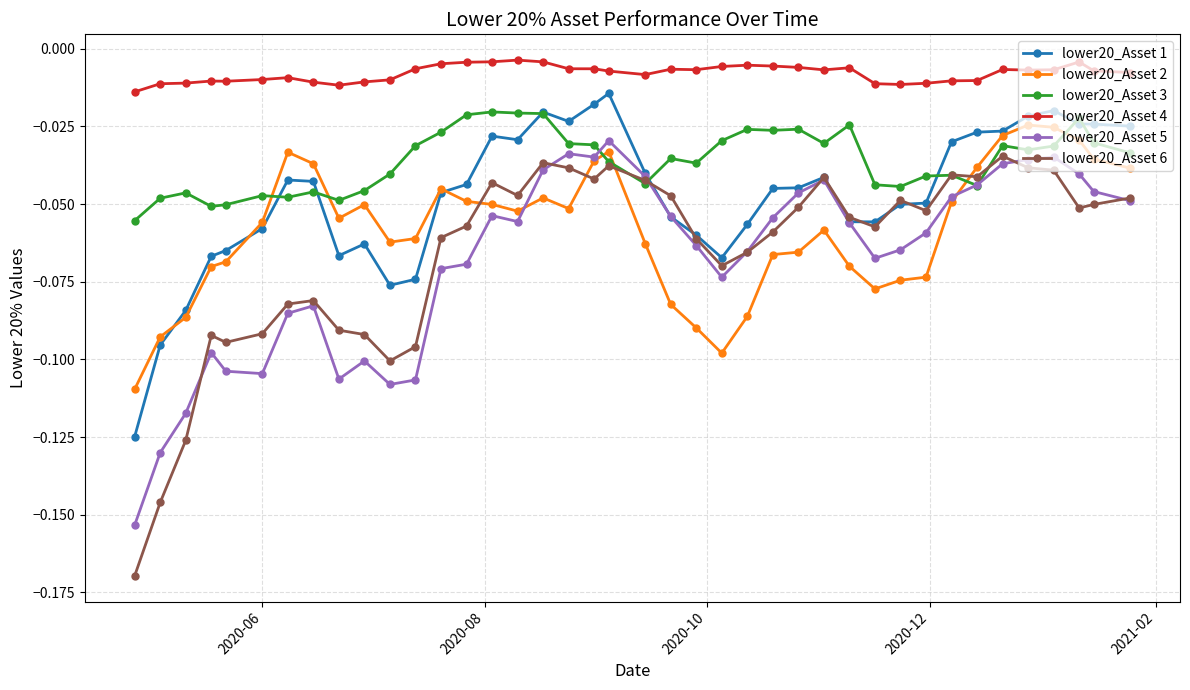

True or false: lower20_Asset 3 has more than 1 interior local peaks.

True